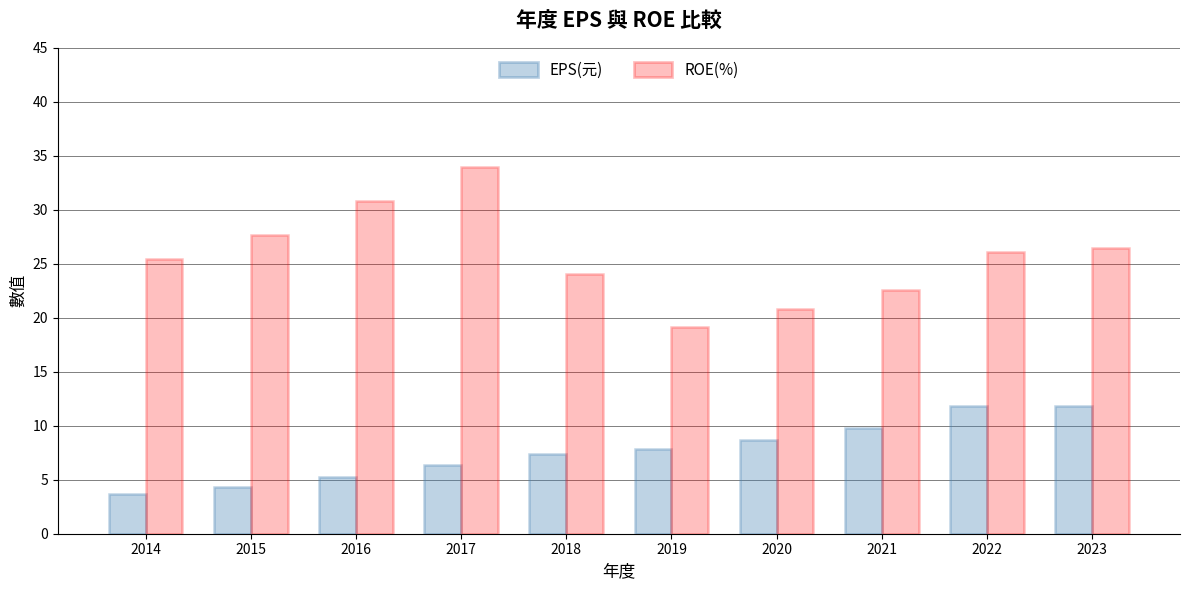

What is the sum of all ROE(%) values?

257.1